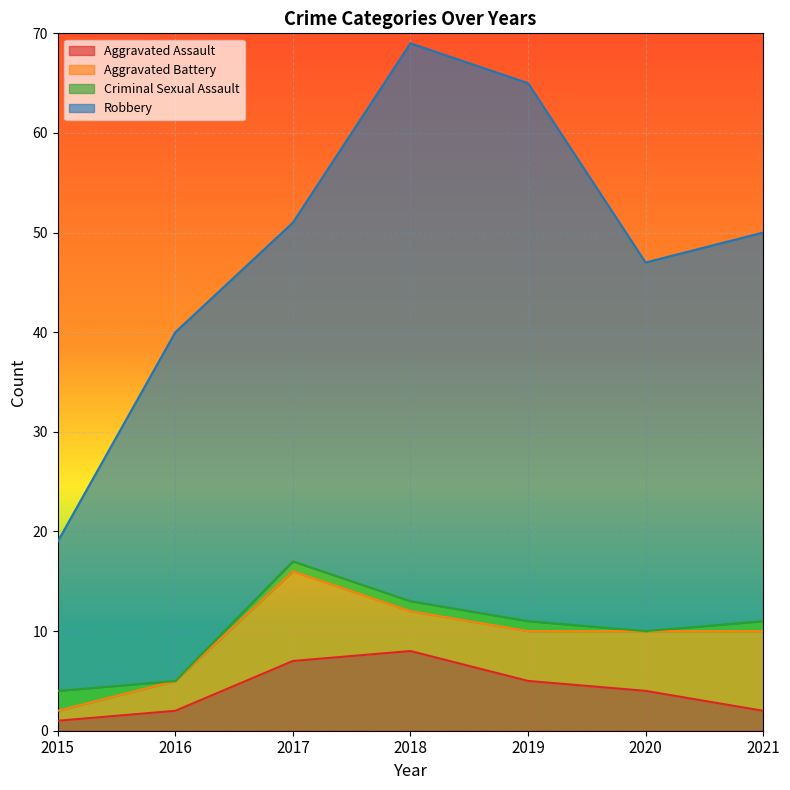

Reading left to right, what are all the values shown in this chart?

Aggravated Assault: 1	2	7	8	5	4	2
Aggravated Battery: 1	3	9	4	5	6	8
Criminal Sexual Assault: 2	0	1	1	1	0	1
Robbery: 15	35	34	56	54	37	39